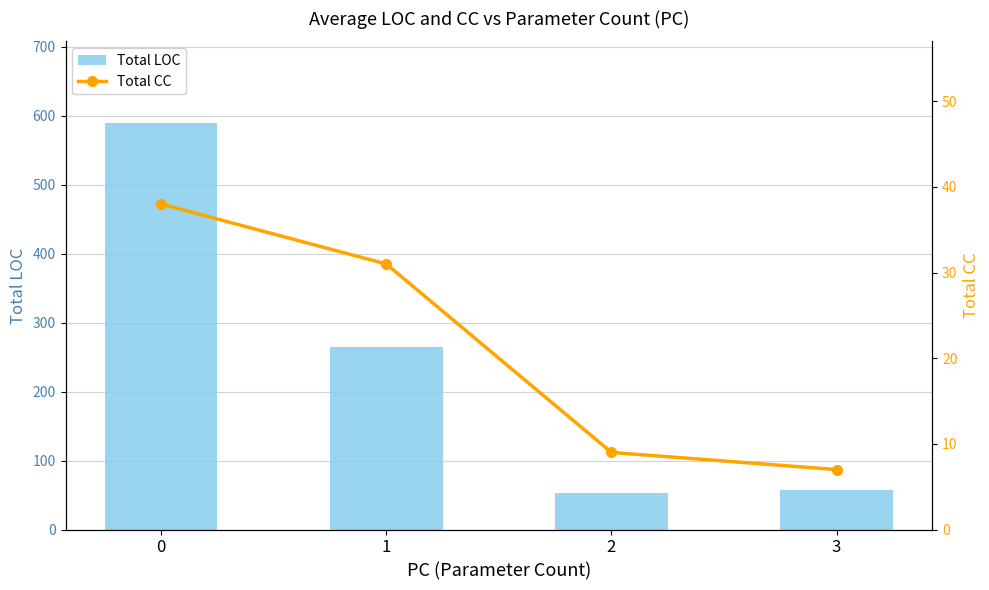

Rank the series by their average value, from lowest to highest.

Total CC, Total LOC